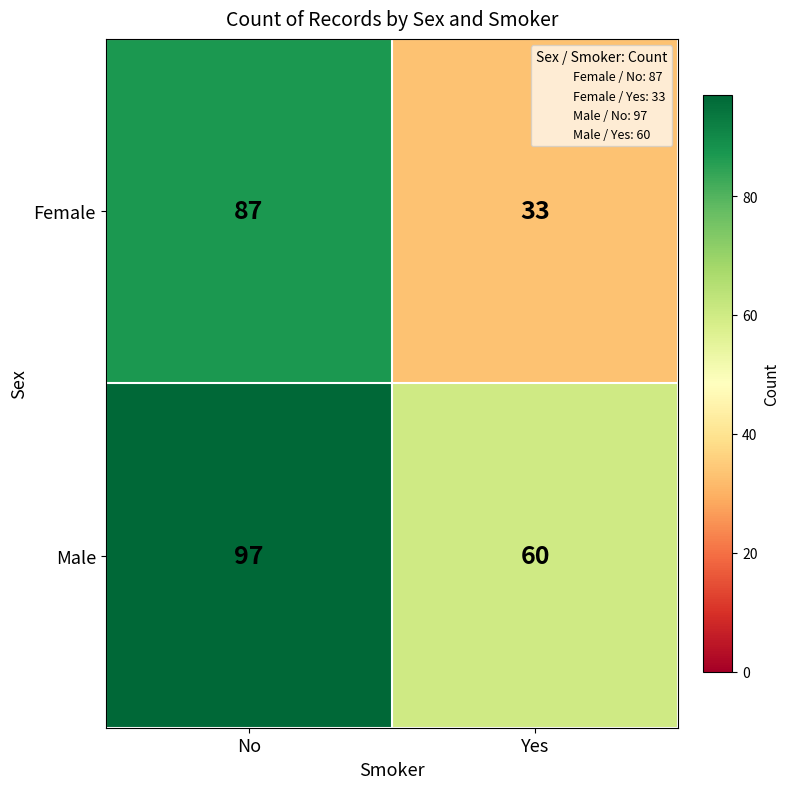

Which series changed the most between No and Yes?

Female